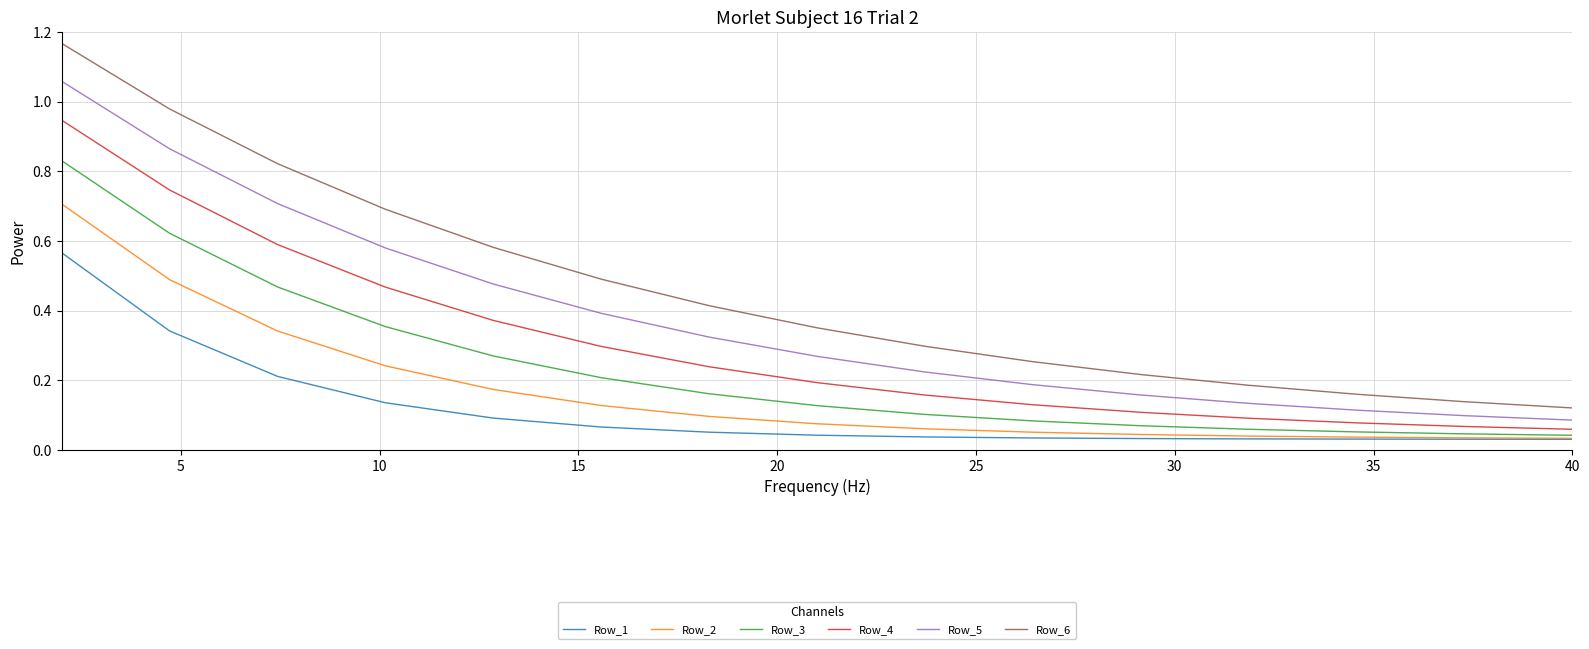

Which series has the largest range (max minus min)?

Row_6